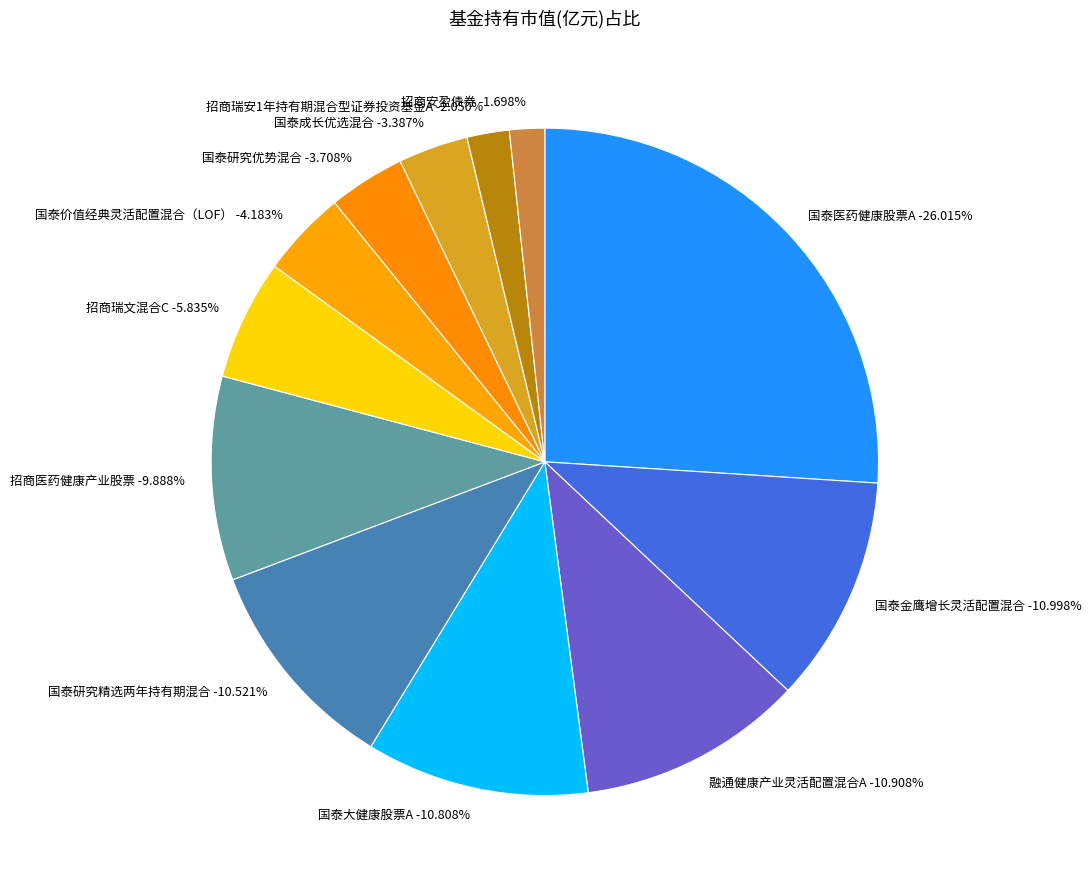

To the nearest percent, what percentage of the pie is 国泰价值经典灵活配置混合（LOF）?

4%